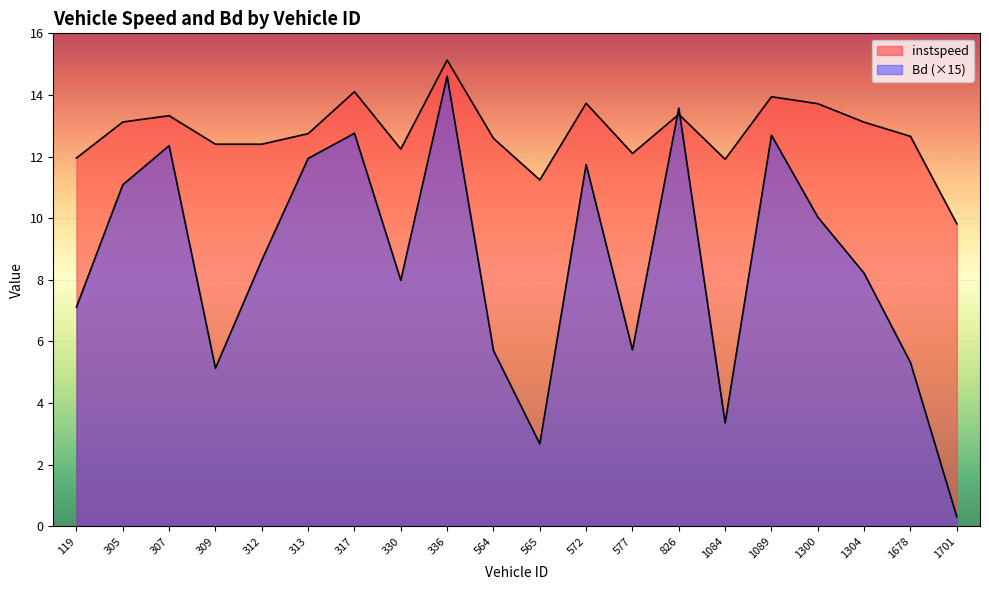

What are all the series names shown in the legend?

instspeed, Bd